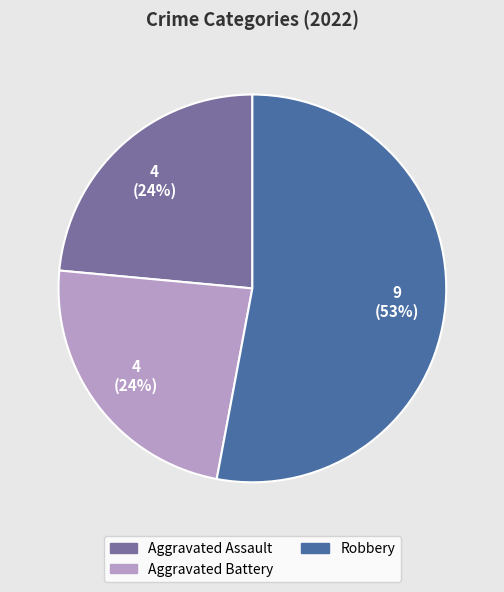

Is there a majority slice in this chart?

Yes